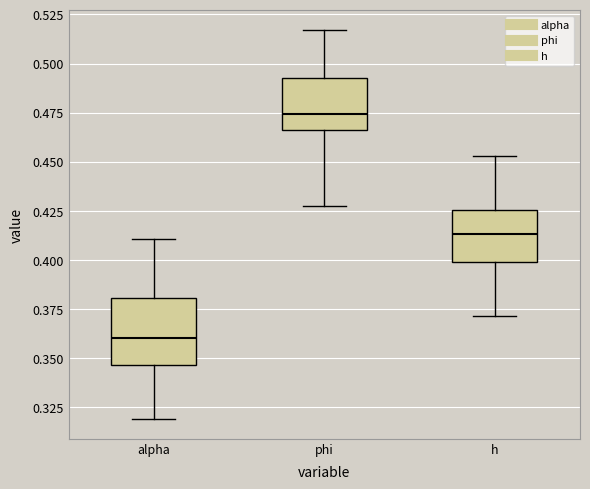

Reading left to right, transcribe this box plot: for each box, give where its median line is, the range the box spans, and where its two whiskers end, as read against the y-axis. The values are not printed on the chart, so give them approximately, as read against the axis.

alpha: median 0.360, box 0.345 to 0.380, whiskers 0.320 to 0.410
phi: median 0.475, box 0.465 to 0.495, whiskers 0.425 to 0.515
h: median 0.415, box 0.400 to 0.425, whiskers 0.370 to 0.455